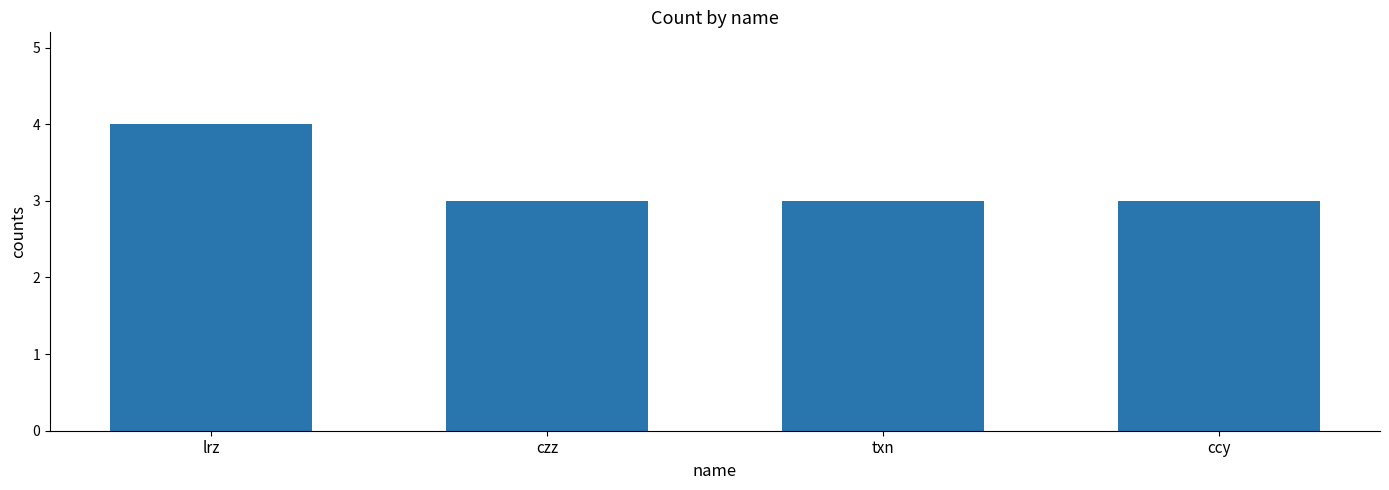

How many series are shown in this chart?

1